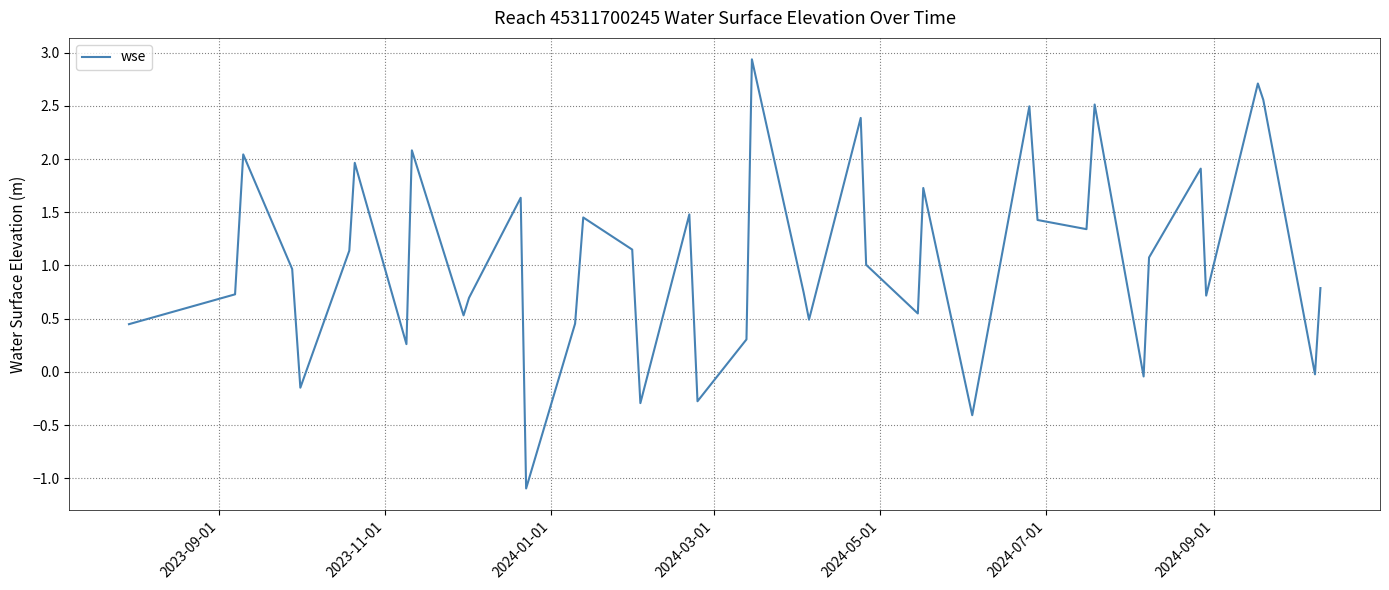

What is the difference between the maximum and minimum values?

4.0